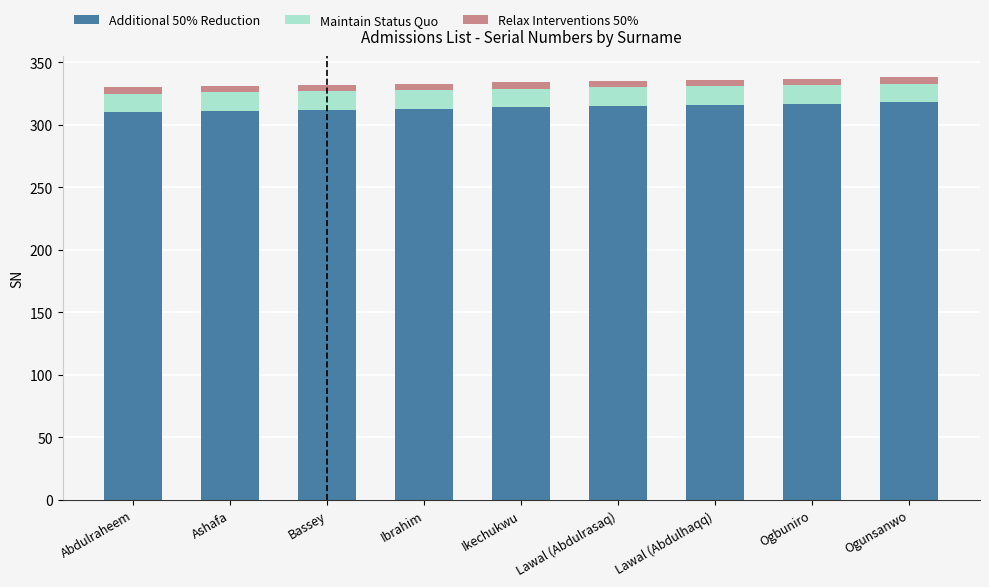

How many series are shown in this chart?

3